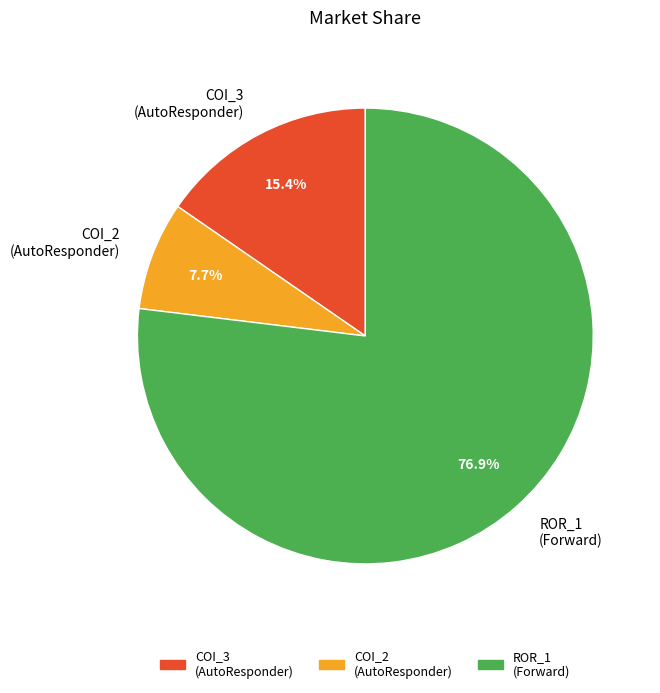

How much of the chart is everything except COI_2 (AutoResponder)?

92.3%